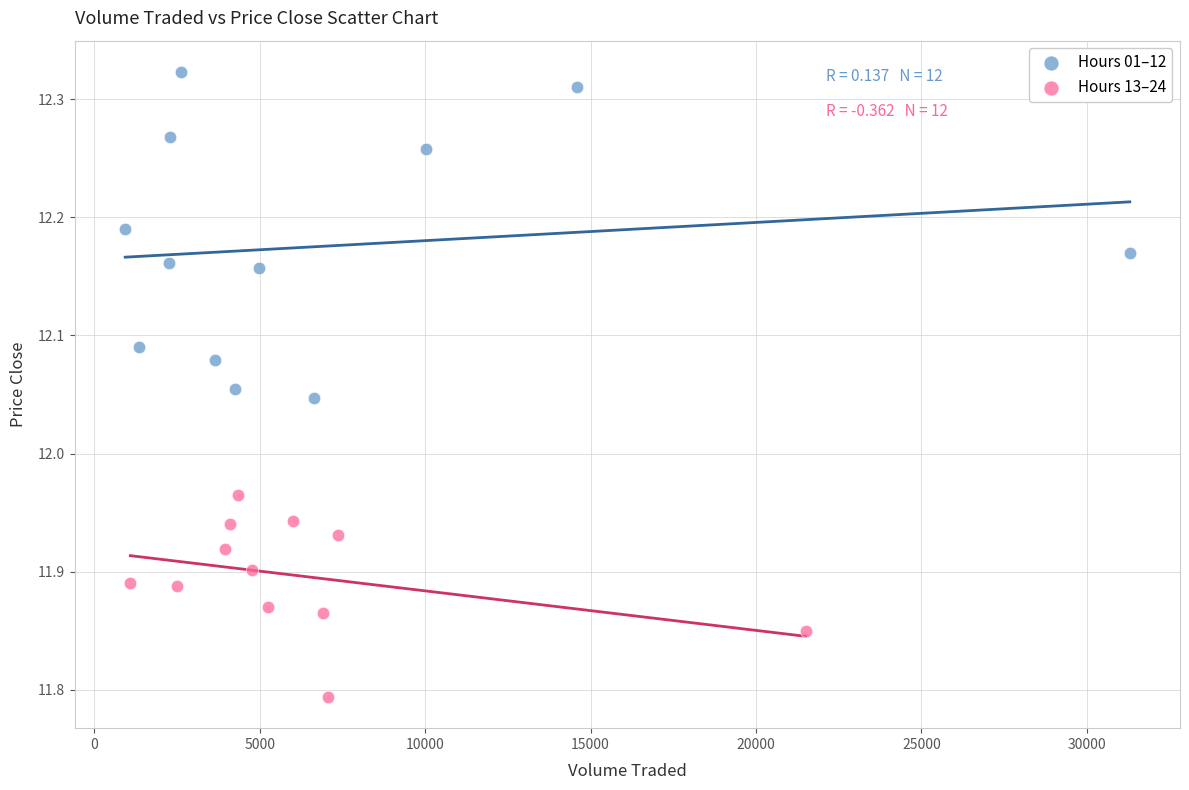

Which series has the largest Y range (max minus min)?

Hours 01–12